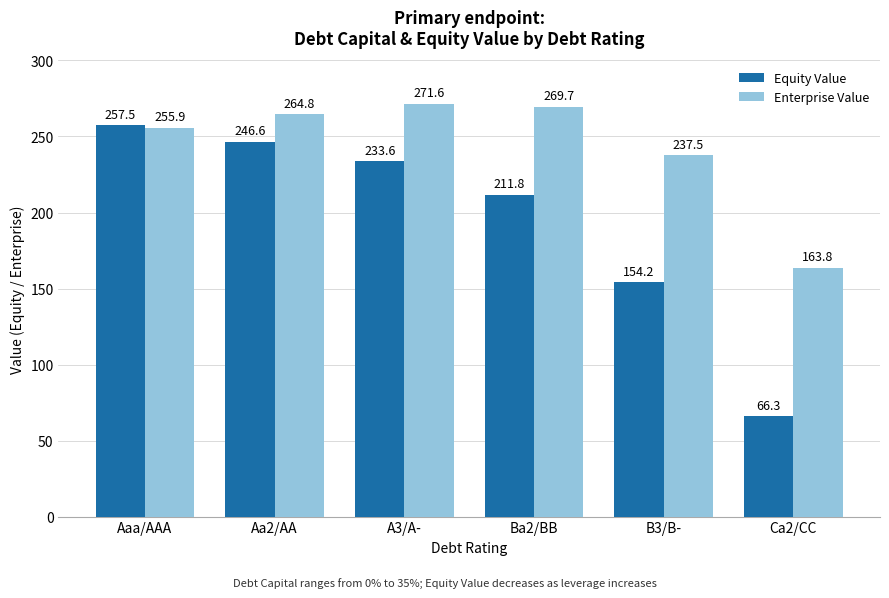

Which series has the largest range (max minus min)?

Equity Value